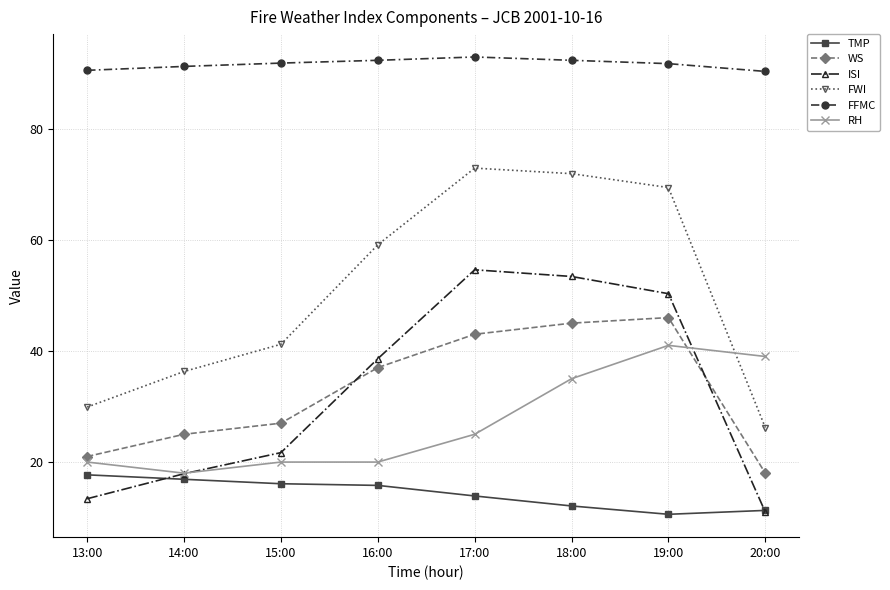

What is the maximum value for WS?

46.0